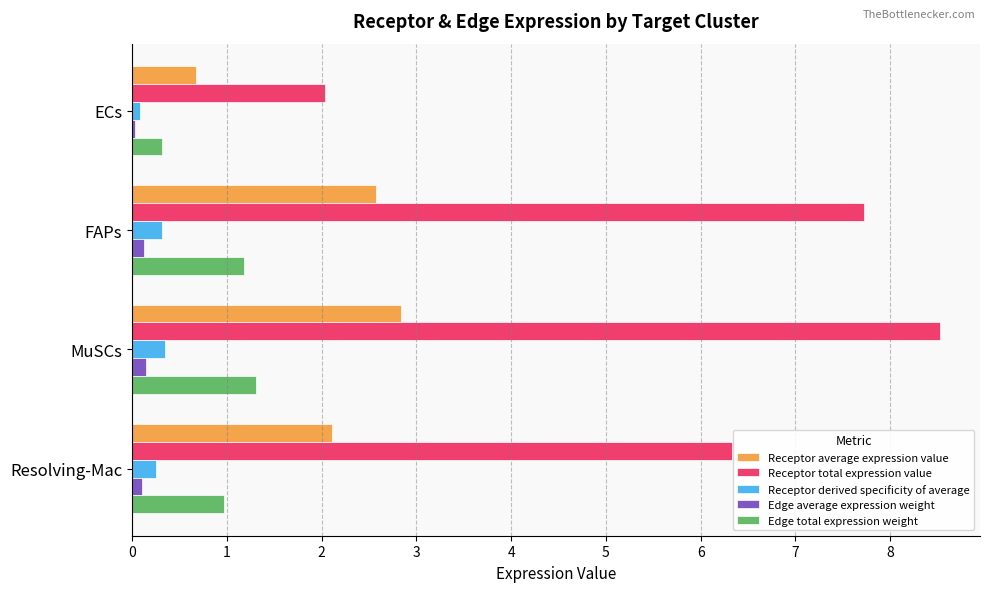

What is the difference between the maximum and minimum values in the Edge total expression weight series?

1.0